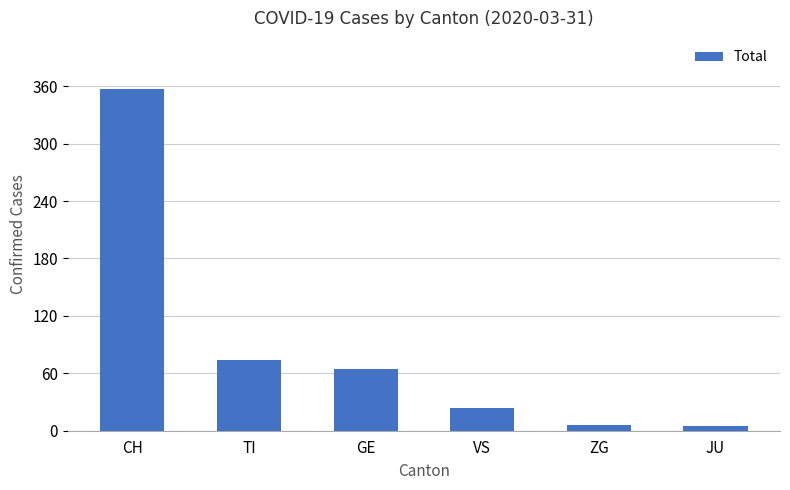

What is the change in value from VS to ZG?

-18